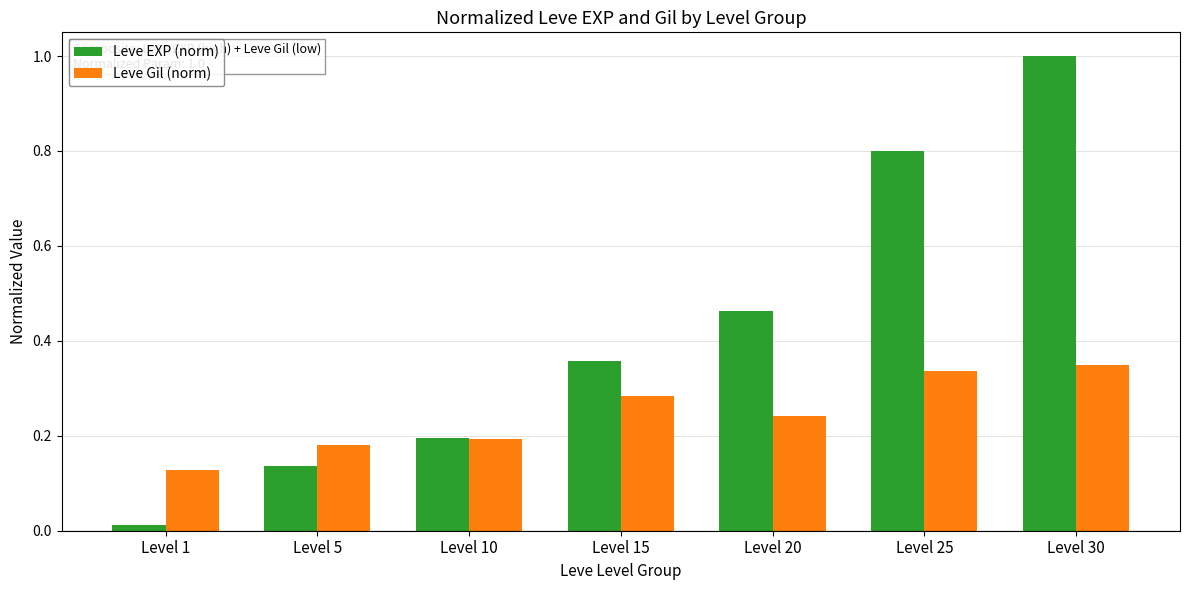

At which category is the sum across all series the highest?

Level 30